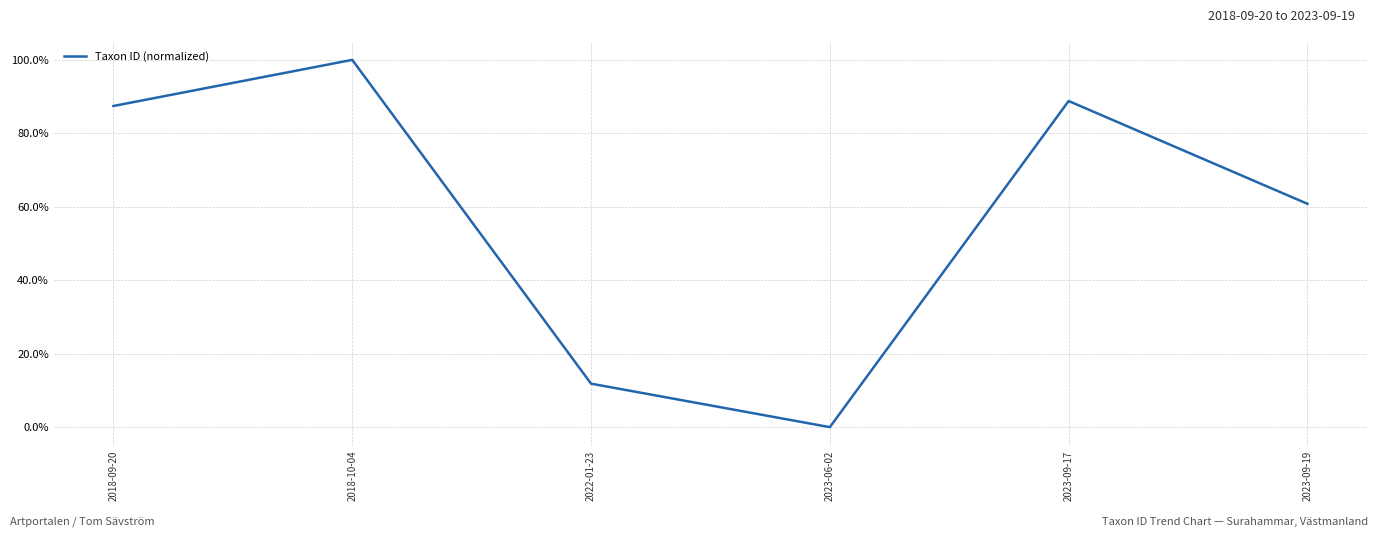

Does the chart display data point markers on the line(s)?

No